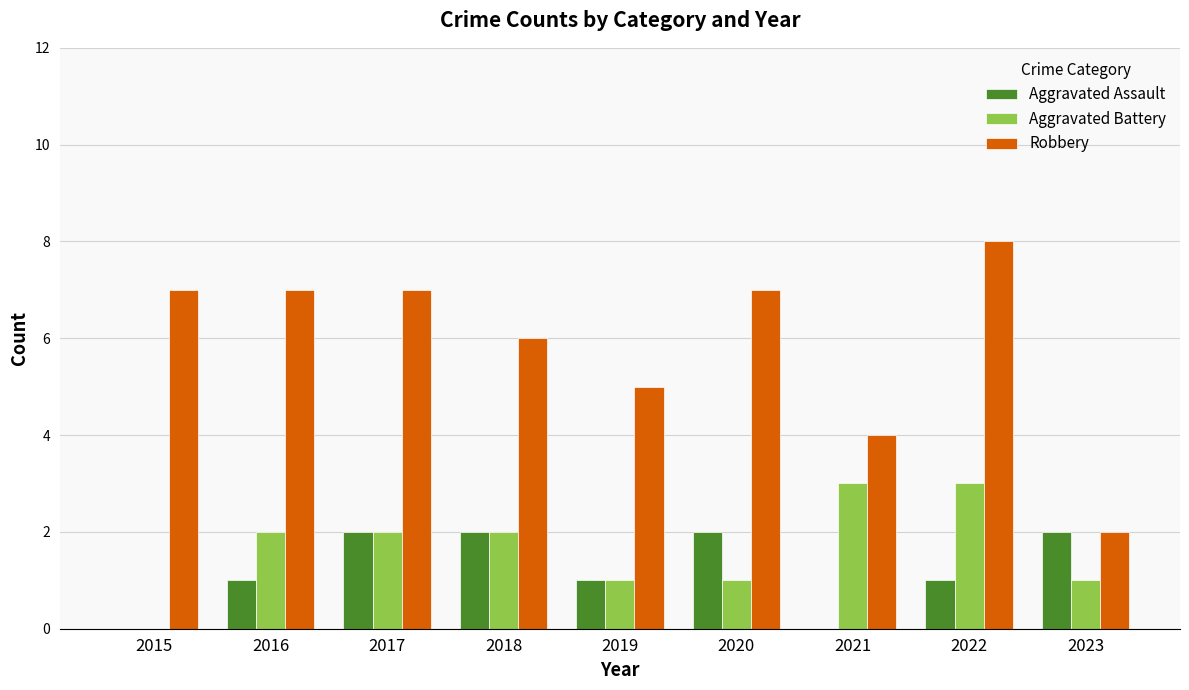

What are all the series names shown in the legend?

Aggravated Assault, Aggravated Battery, Robbery